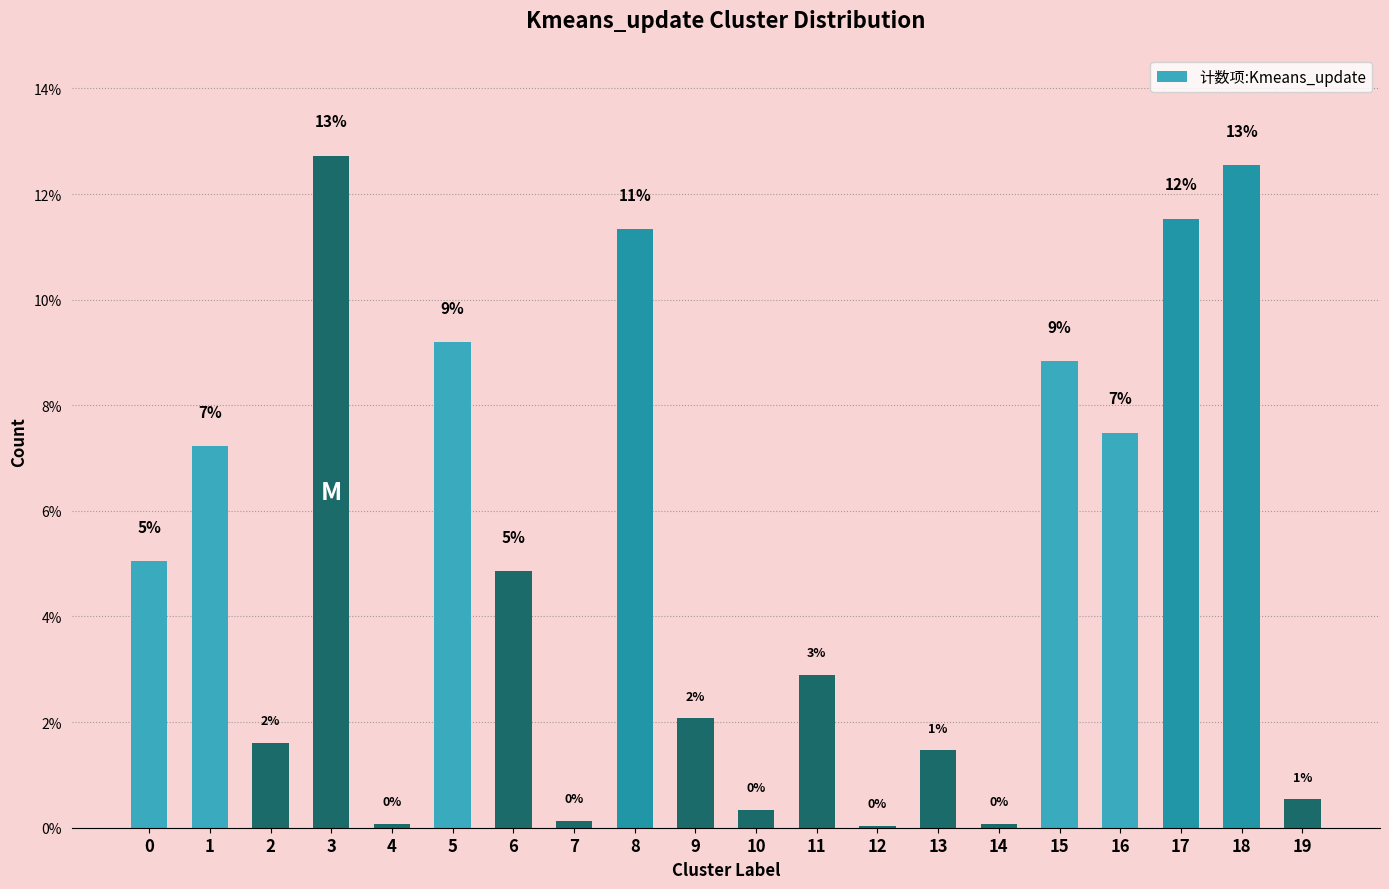

The chart shows a value of 4.9 at 6. True or false?

True